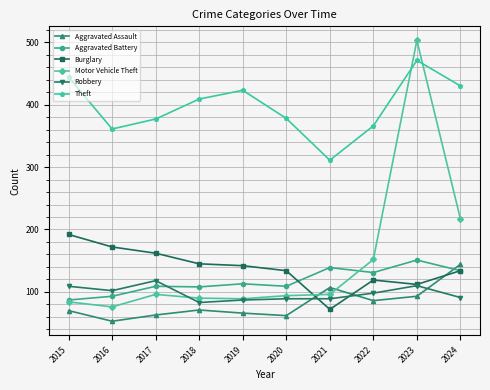

Which series has the largest total across all categories?

Theft